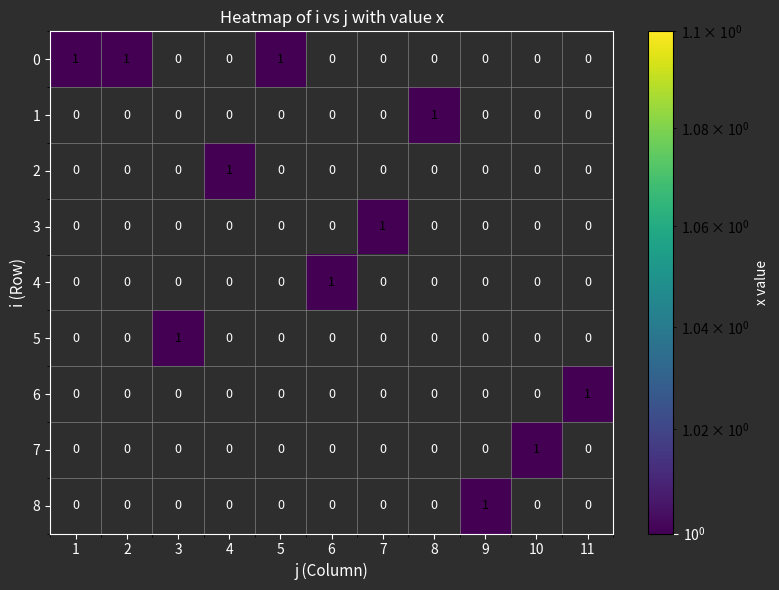

Is it true that 8 equals 1 at 1?

False